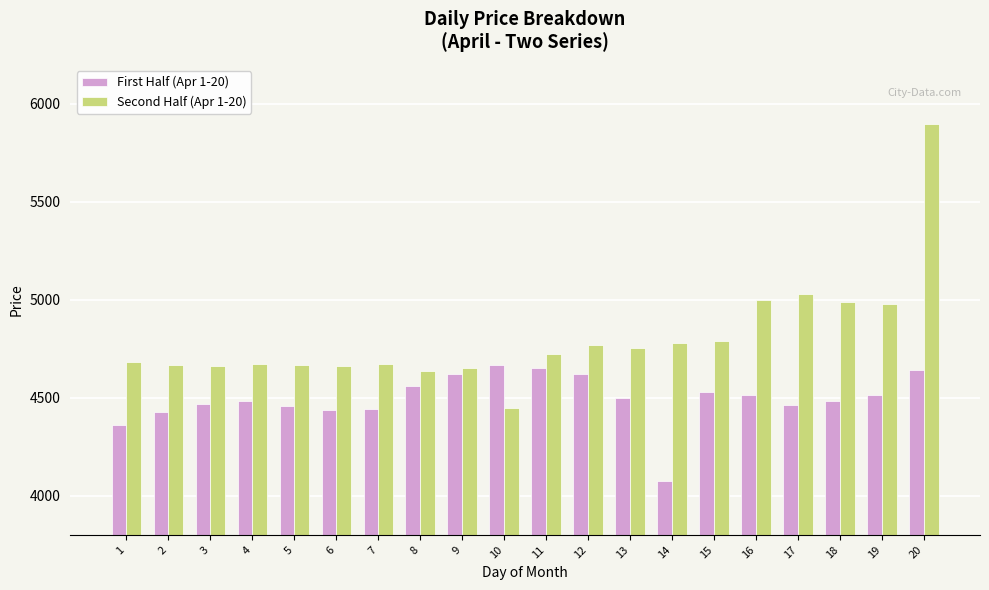

How many data points does each series have?

20